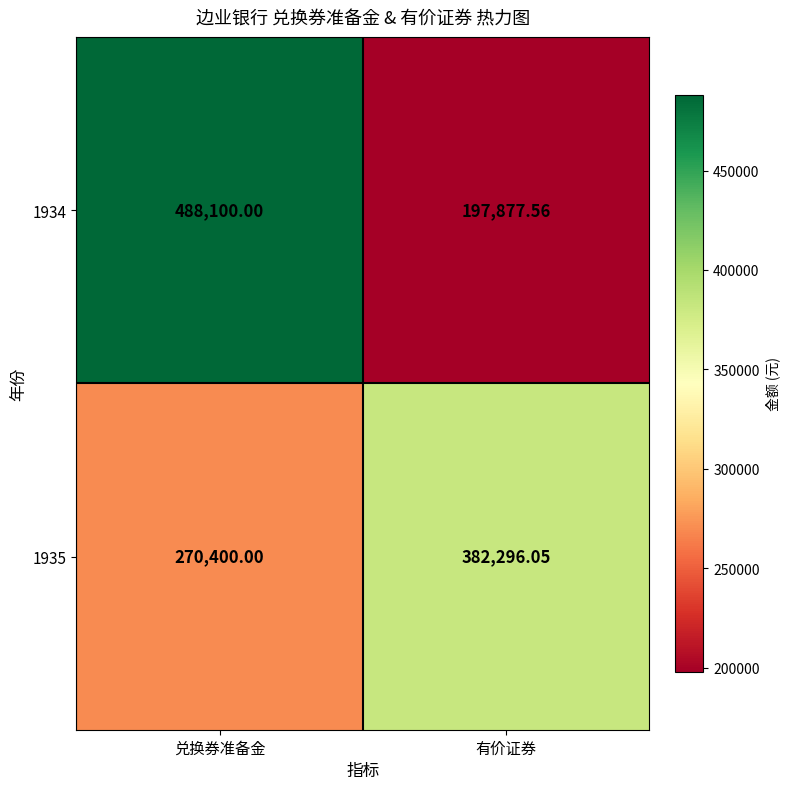

Is the value of 1935 at 有价证券 greater than the value of 1934 at 兑换券准备金?

No